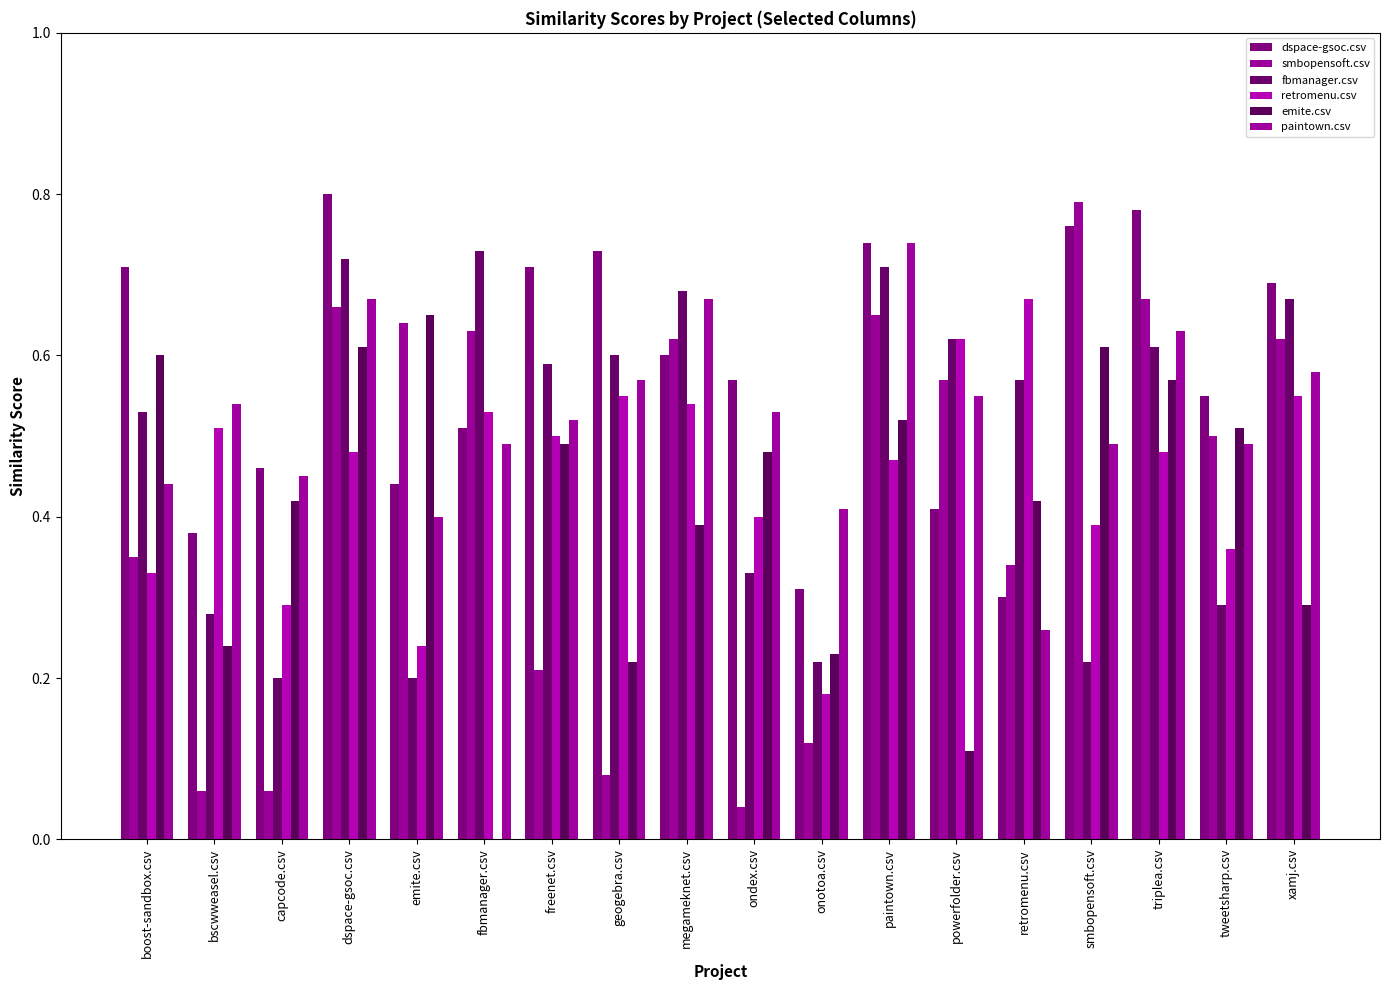

Is the value of retromenu.csv at xamj.csv greater than the value of fbmanager.csv at triplea.csv?

No